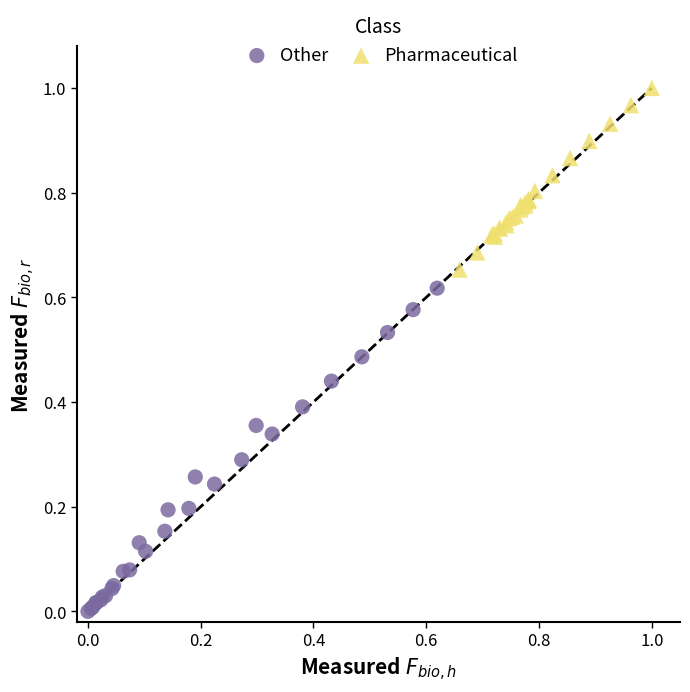

Which series contains the lowest Y value?

Other